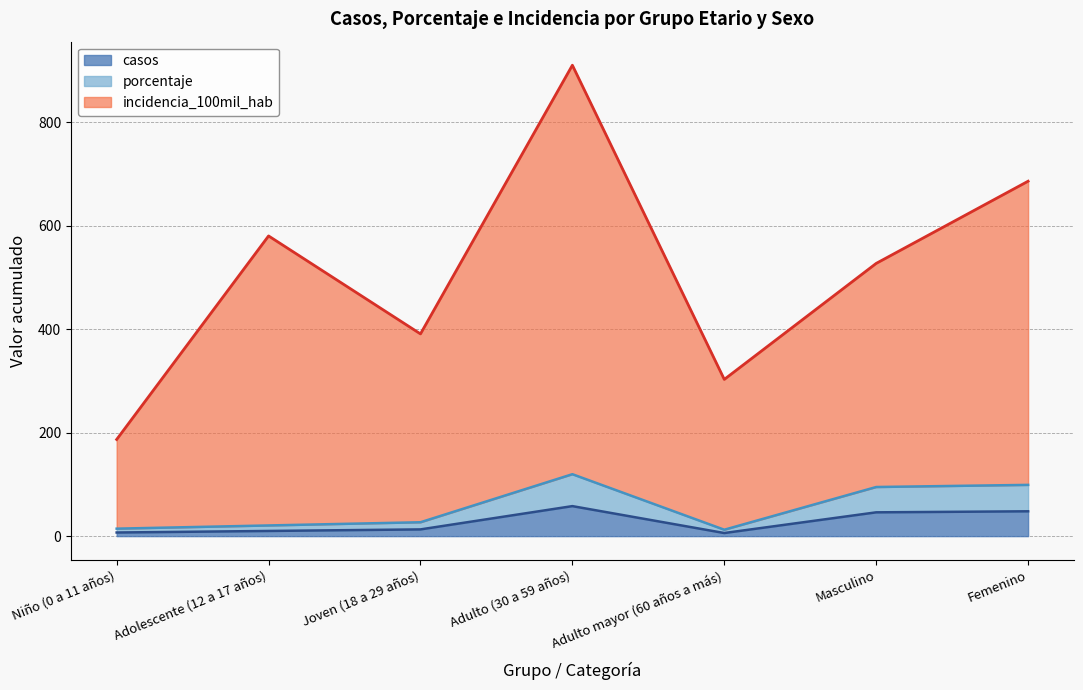

What position from the right is Masculino?

2